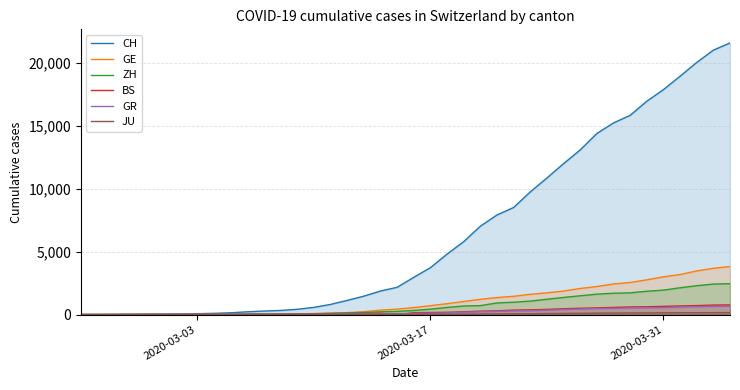

What is the value of the ZH point at the 30th from the left?

1362